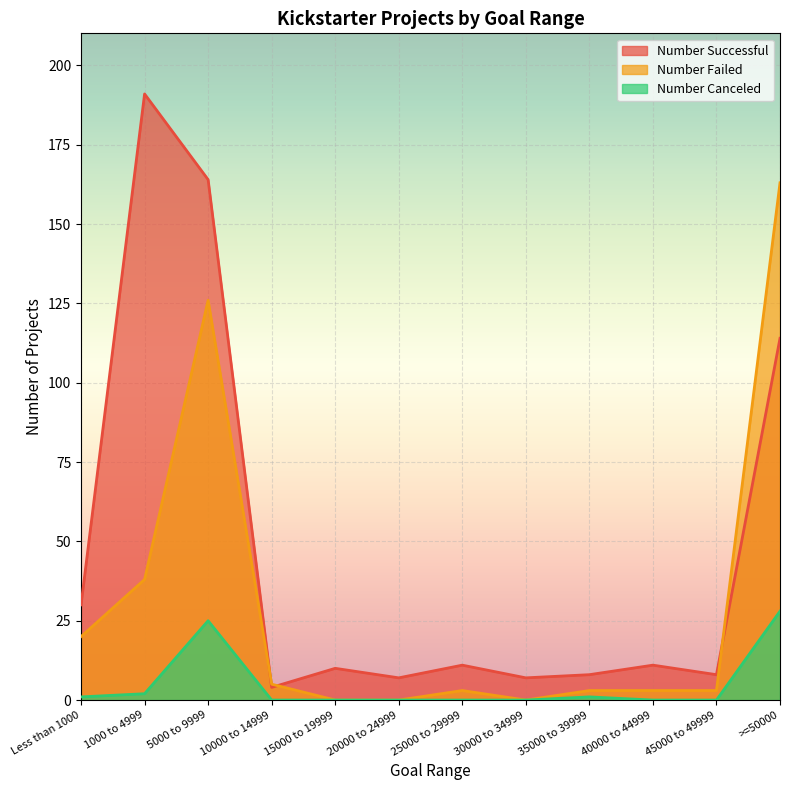

Which series changed the most between 10000 to 14999 and 25000 to 29999?

Number Successful